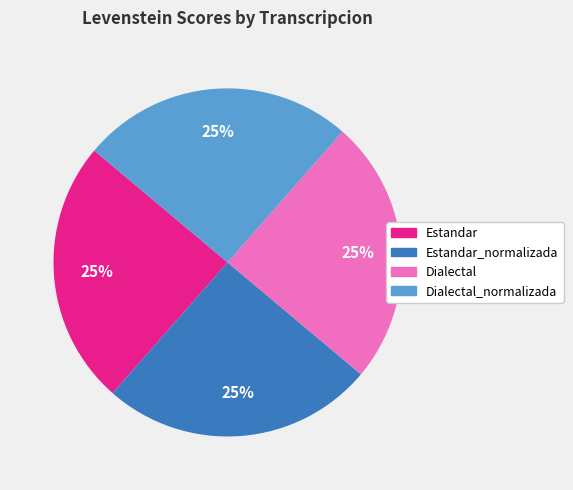

To the nearest percent, what is the average slice percentage?

25%